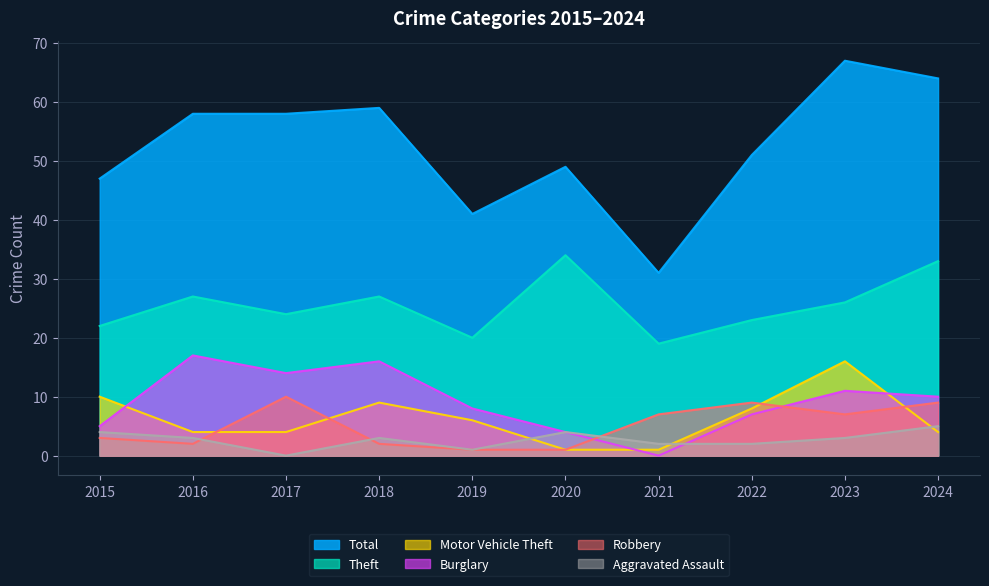

What are all the series names shown in the legend?

Total, Theft, Motor Vehicle Theft, Burglary, Robbery, Aggravated Assault